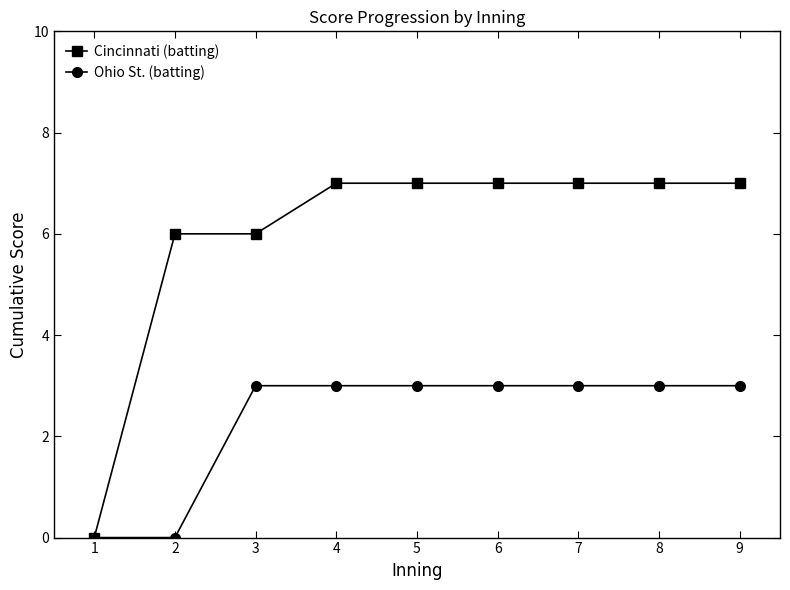

Is the value of Cincinnati (batting) at 5 greater than the value of Ohio St. (batting) at 7?

Yes